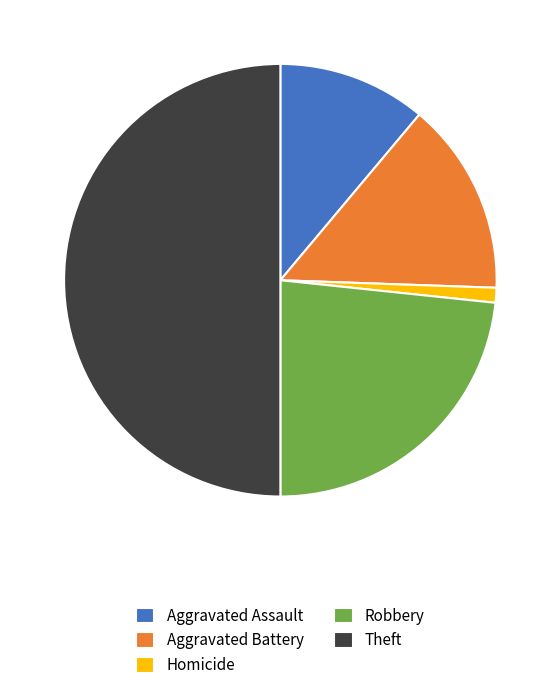

Which category accounts for the majority?

Theft